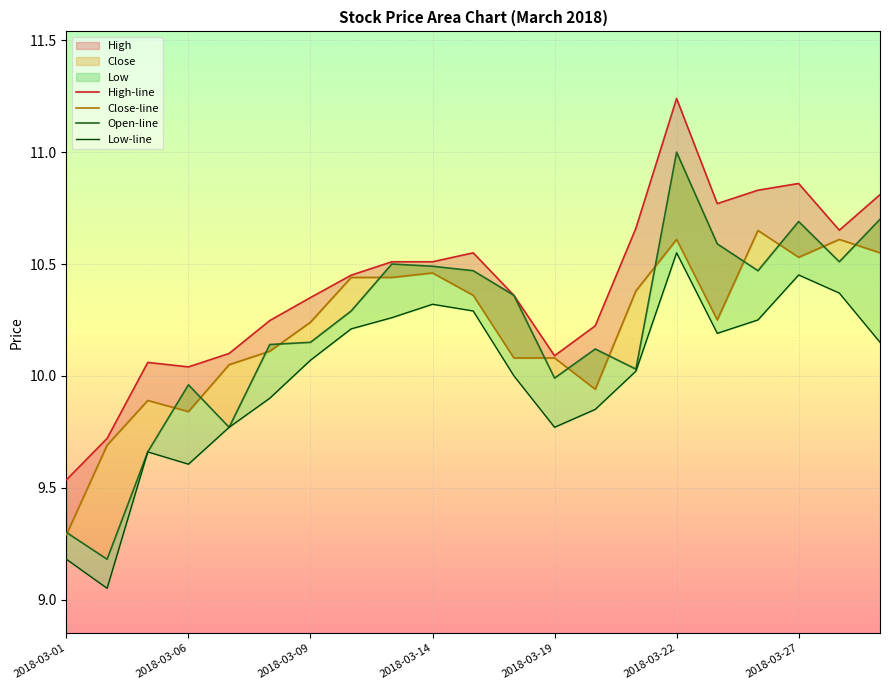

List the series in order of their peak value, lowest first.

Low-line, Close-line, Open-line, High-line